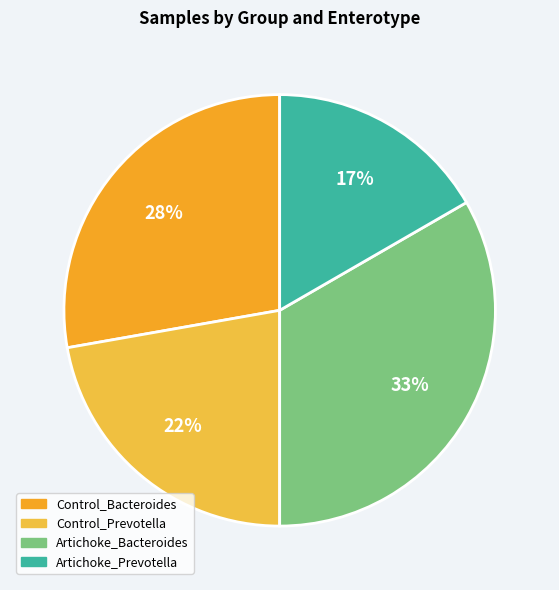

Does Control_Bacteroides account for over 50% of the chart?

No